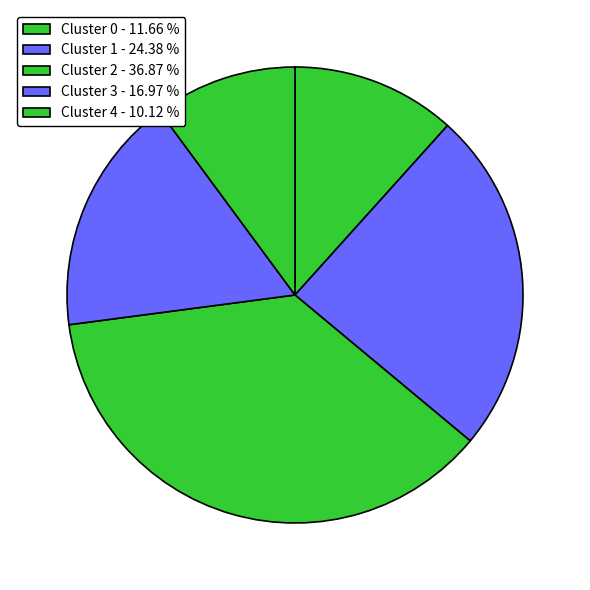

Do Cluster 4 and Cluster 3 together represent more than half of the pie?

No